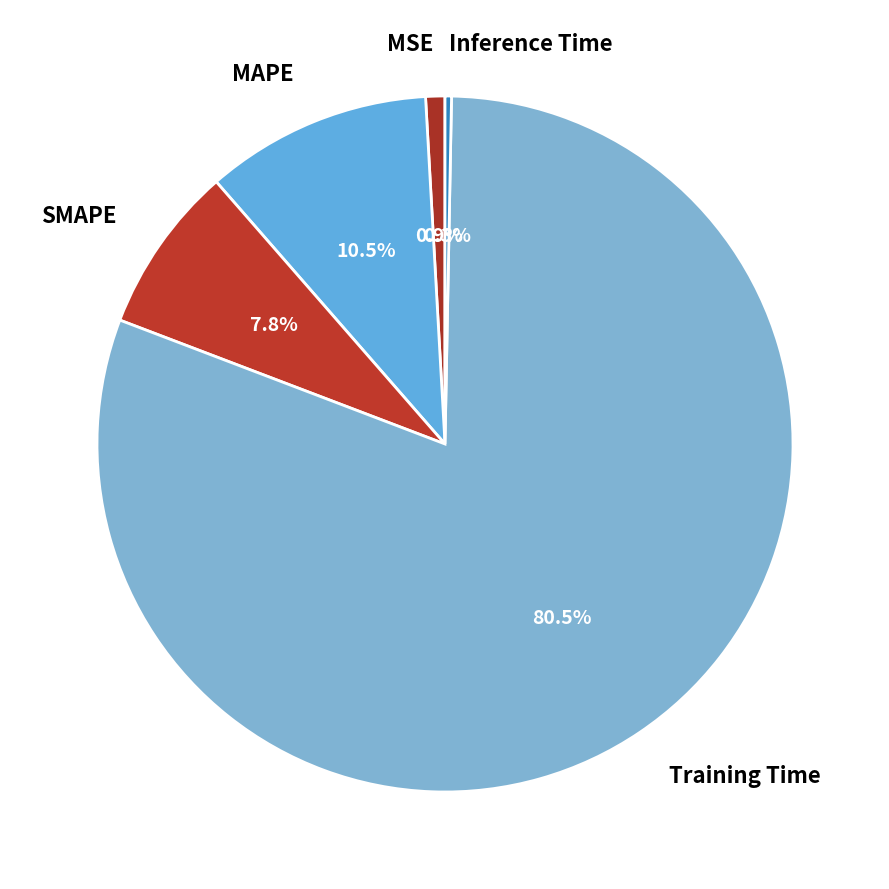

What is the smallest slice in the pie chart?

Inference Time